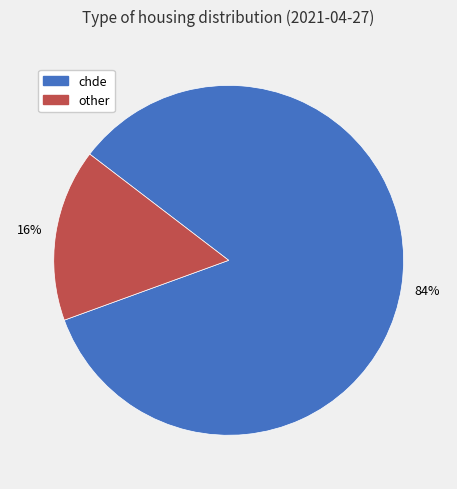

Do other and chde together represent more than half of the pie?

Yes